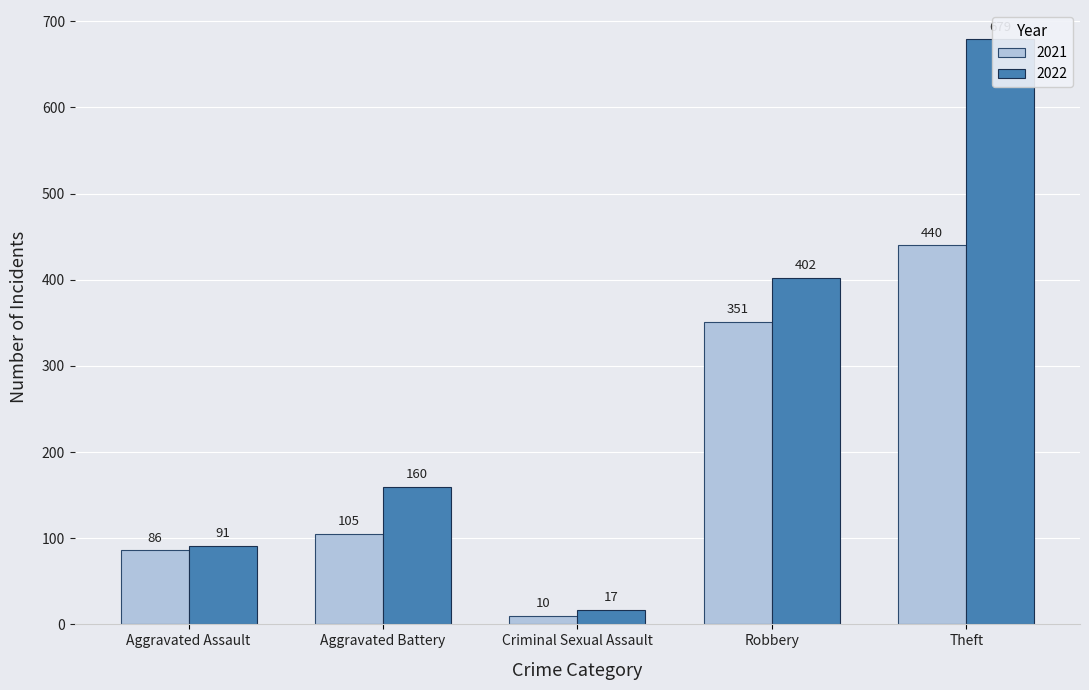

Which category has the highest value across all series?

Theft